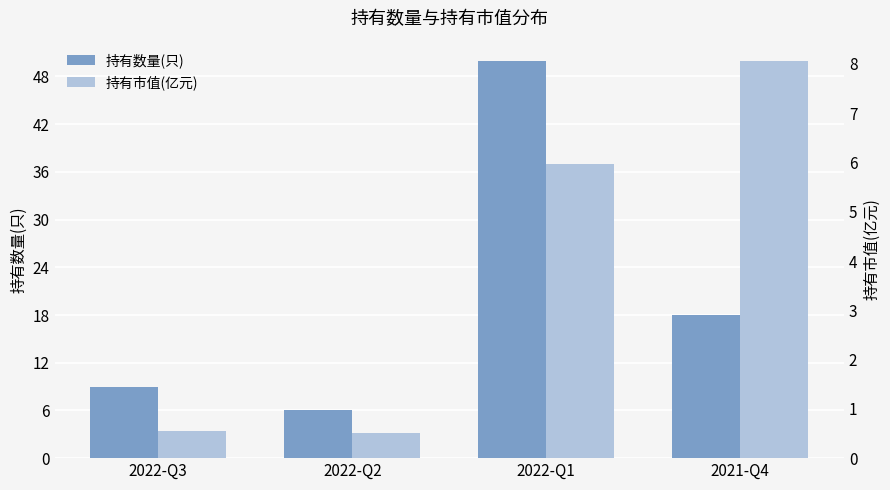

What is the label of the 2nd bar from the left?

2022-Q2